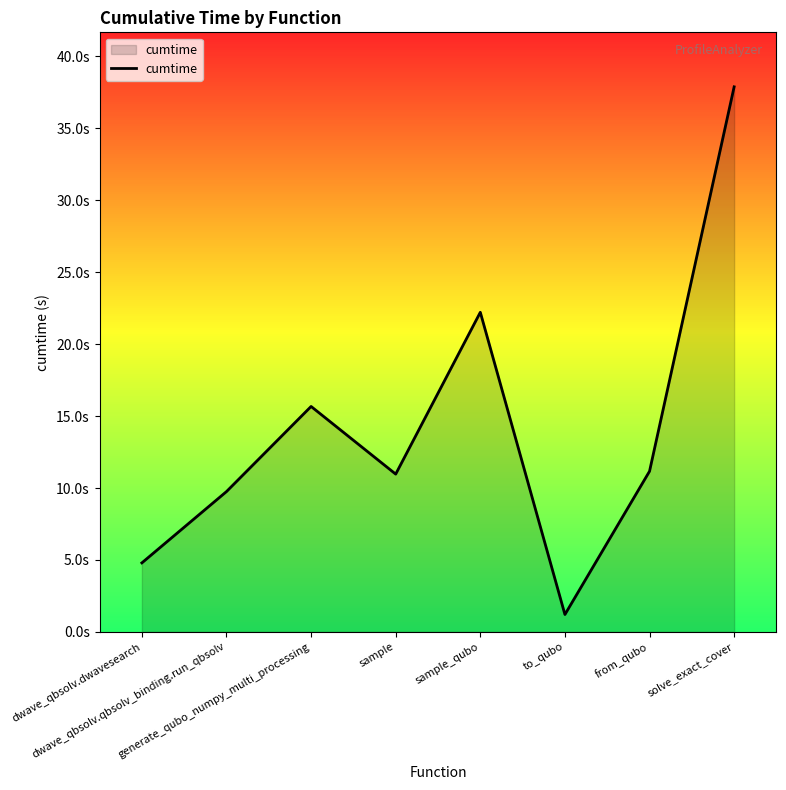

What is the label of the 7th point from the right?

dwave_qbsolv.qbsolv_binding.run_qbsolv